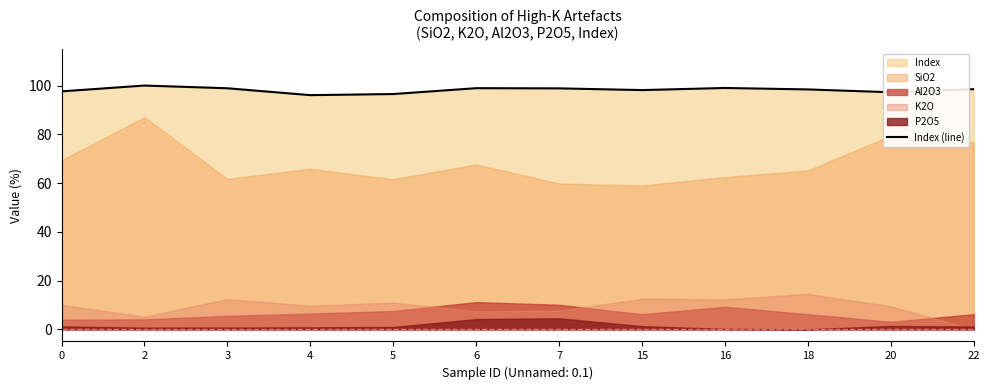

How many points are higher than both their immediate neighbors (excluding endpoints)?

3